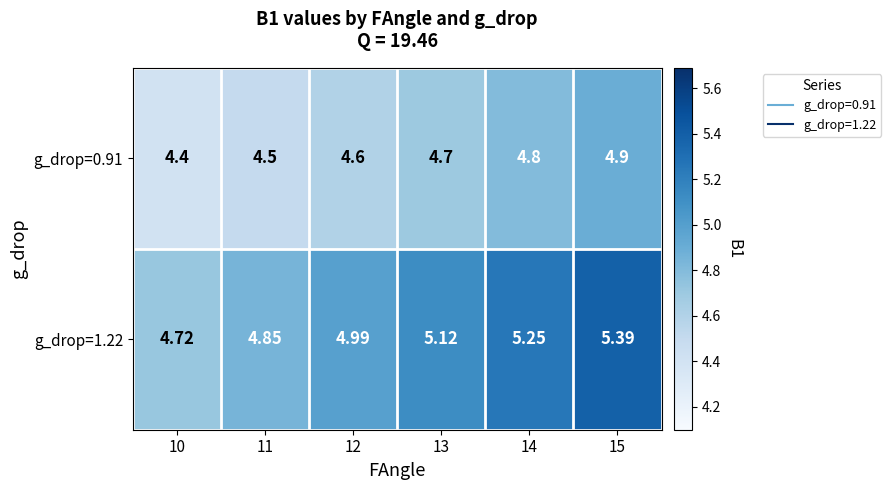

At how many categories does at least one series exceed 5?

3